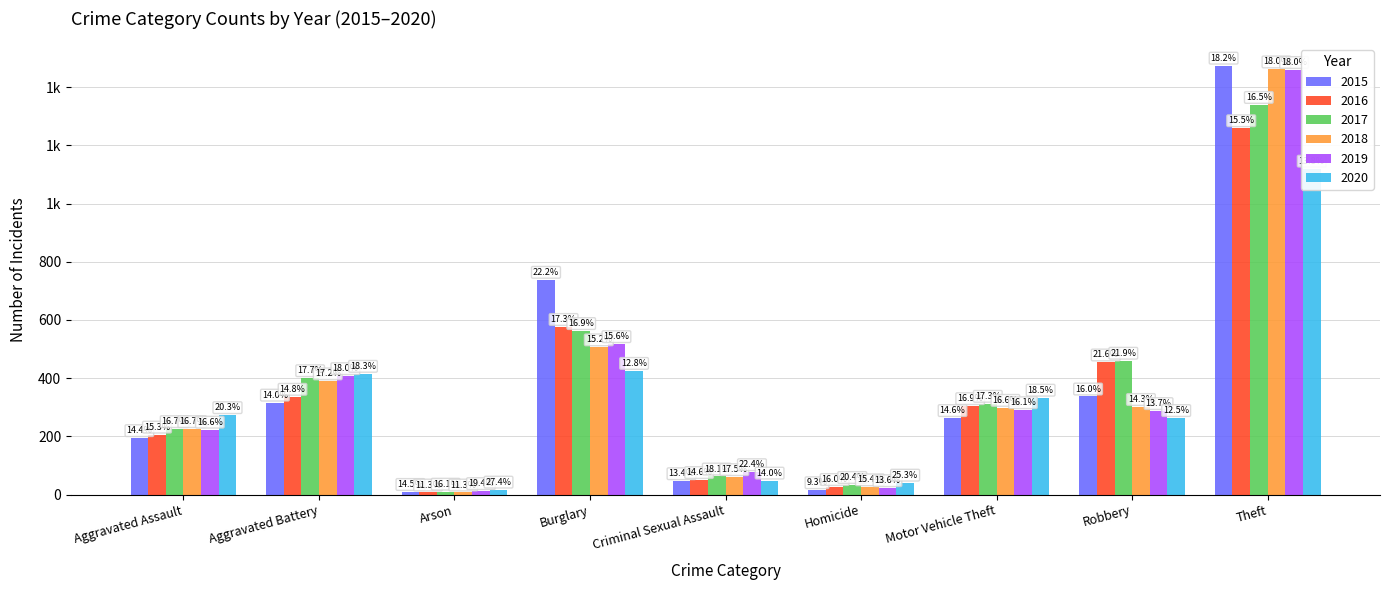

At which category is the sum across all series the highest?

Theft